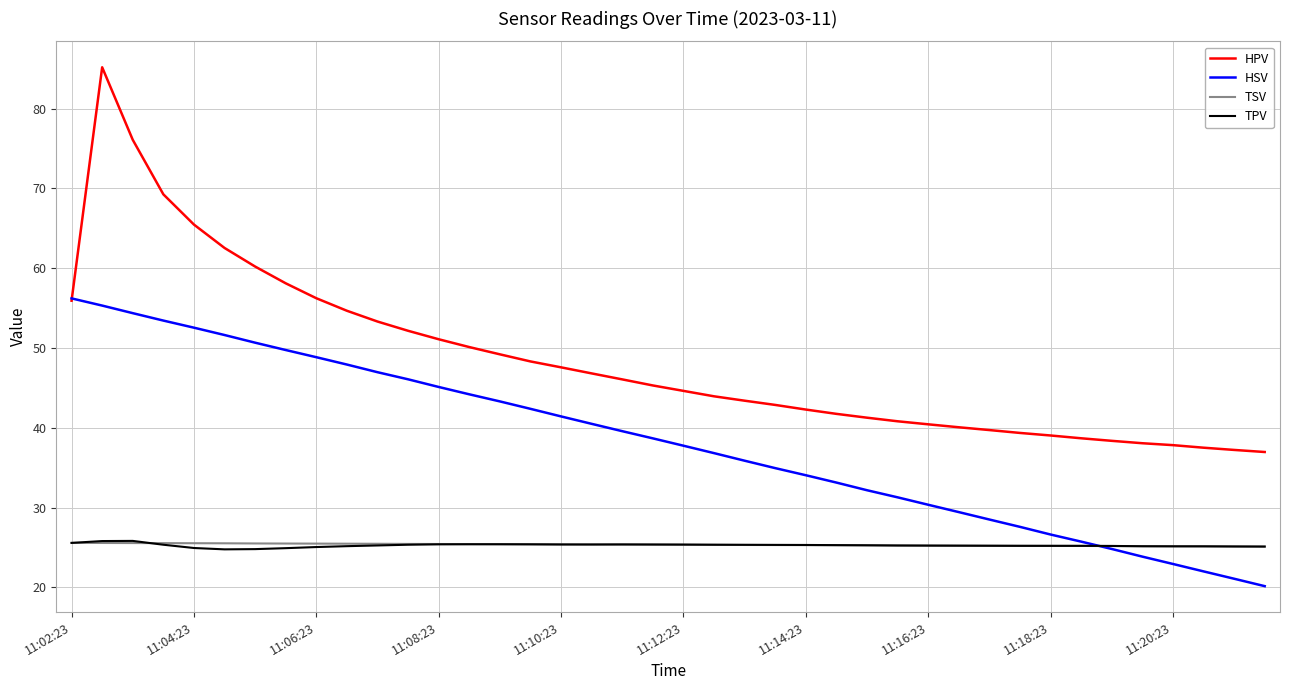

What is the minimum value shown in the chart?

20.2